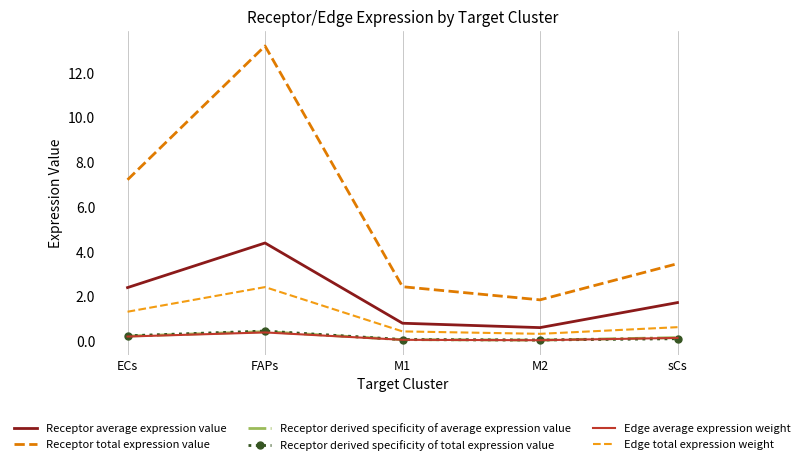

Which series has the largest range (max minus min)?

Receptor total expression value